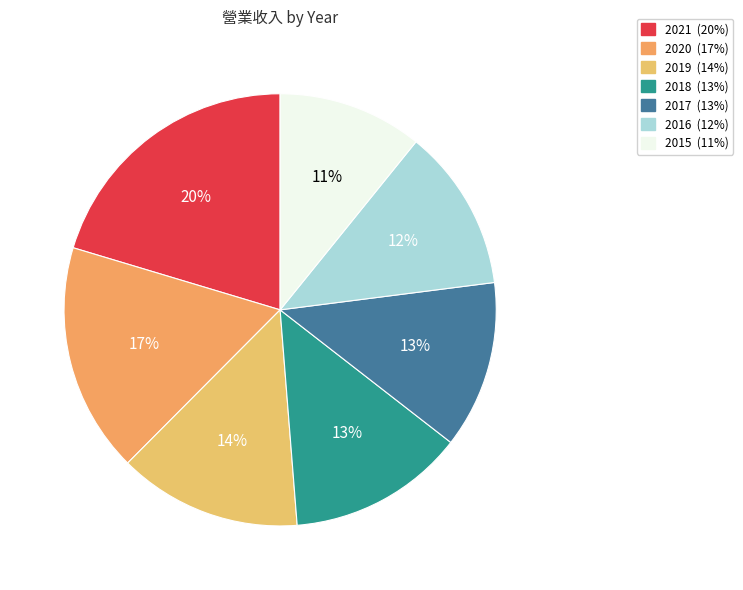

Is it true that 2021 is 20% of the pie?

True